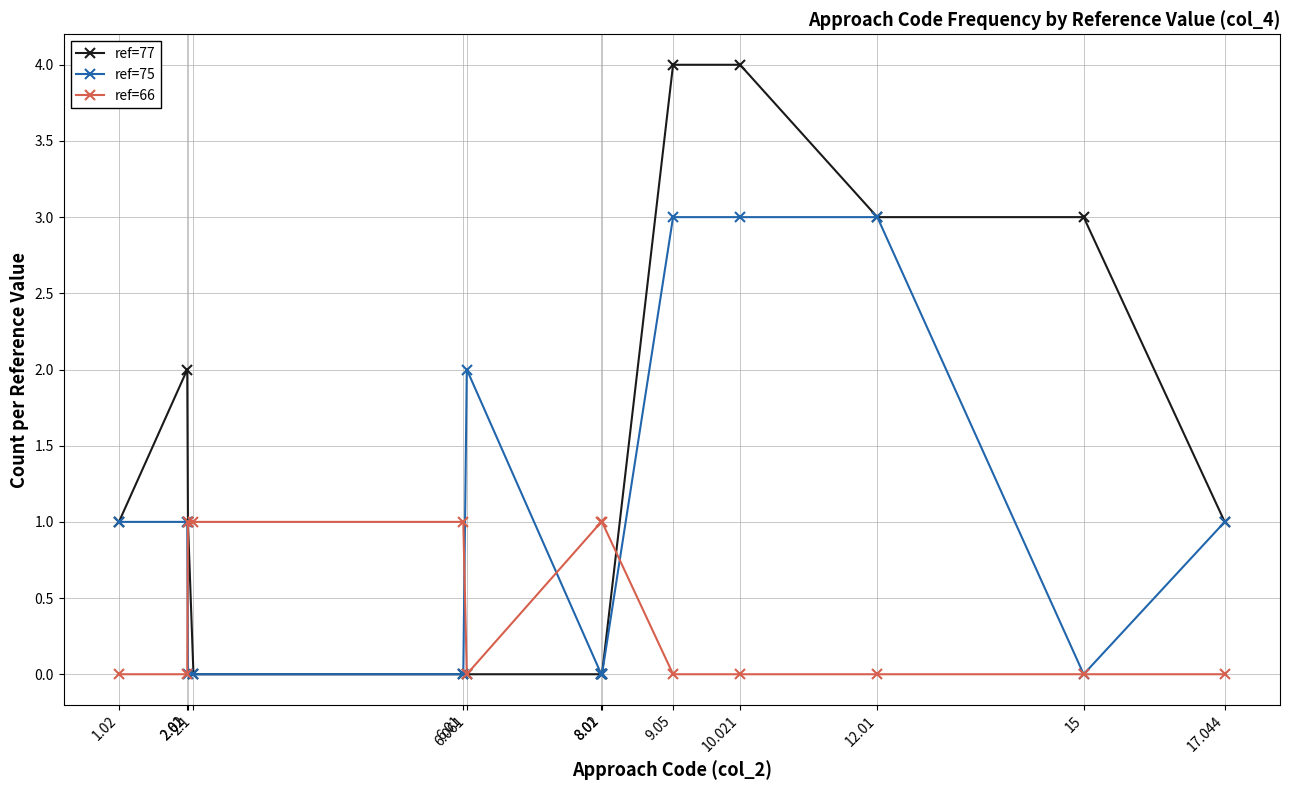

List the series in order of their overall mean, highest first.

ref=77, ref=75, ref=66